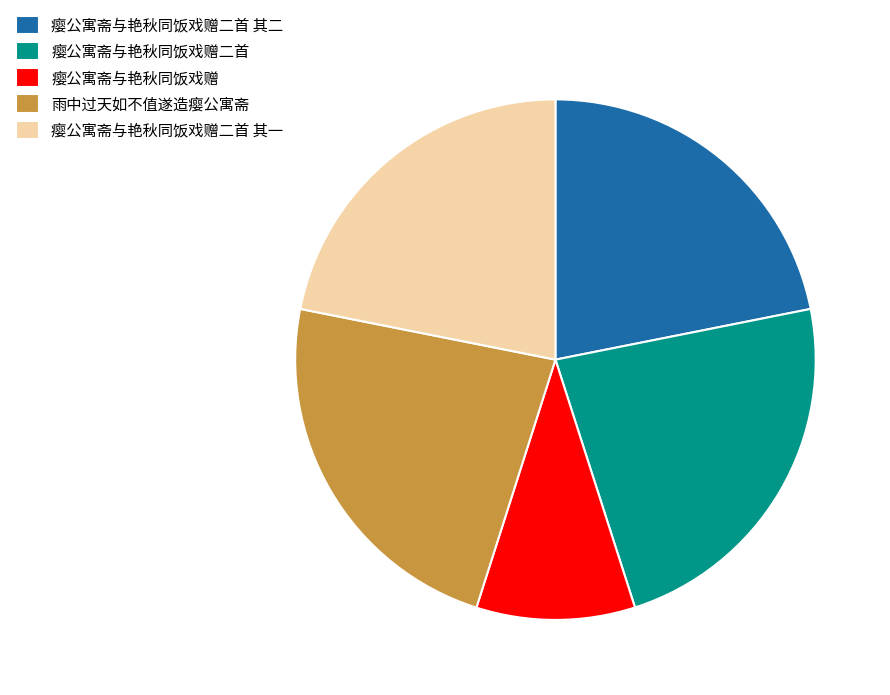

Is it true that 瘿公寓斋与艳秋同饭戏赠二首 其一 is 22% of the pie?

True